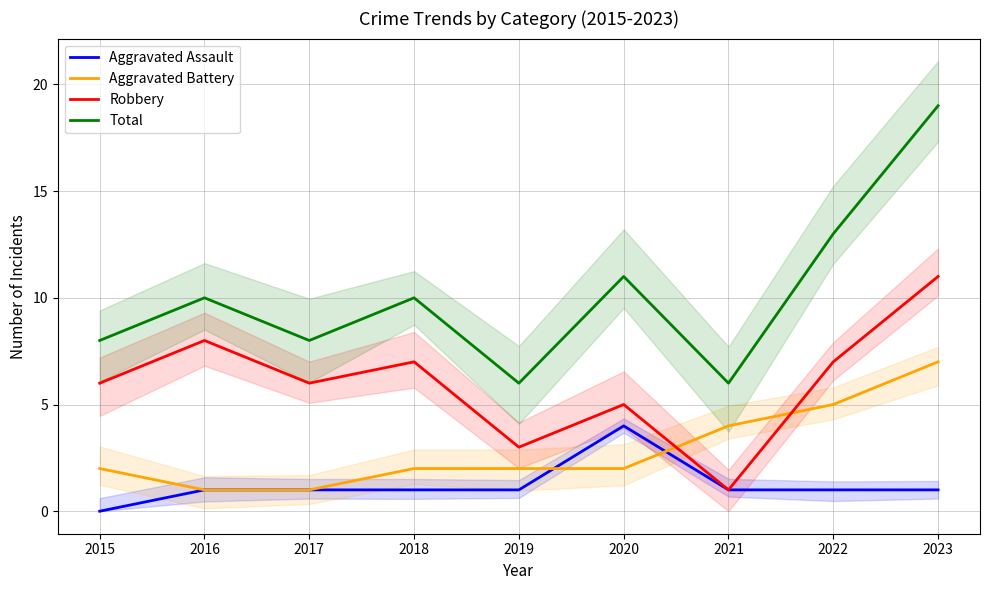

Reading right to left, transcribe all the data shown in this chart.

Aggravated Assault: 2023=1	2022=1	2021=1	2020=4	2019=1	2018=1	2017=1	2016=1	2015=0
Aggravated Battery: 2023=7	2022=5	2021=4	2020=2	2019=2	2018=2	2017=1	2016=1	2015=2
Robbery: 2023=11	2022=7	2021=1	2020=5	2019=3	2018=7	2017=6	2016=8	2015=6
Total: 2023=19	2022=13	2021=6	2020=11	2019=6	2018=10	2017=8	2016=10	2015=8